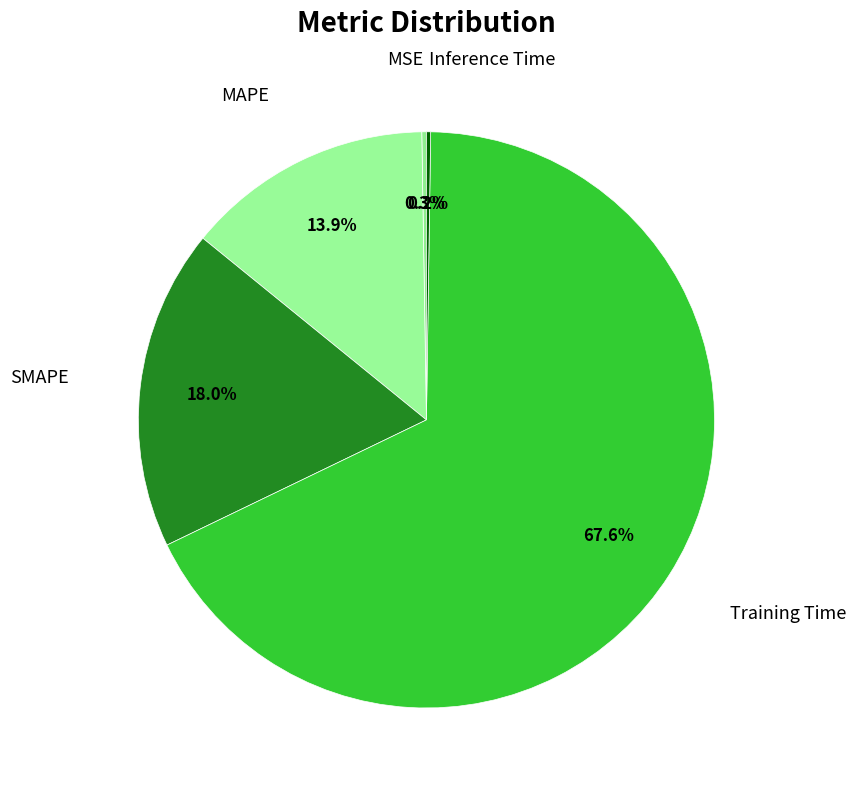

To the nearest percent, what is the difference between the largest and smallest slice percentages?

67%